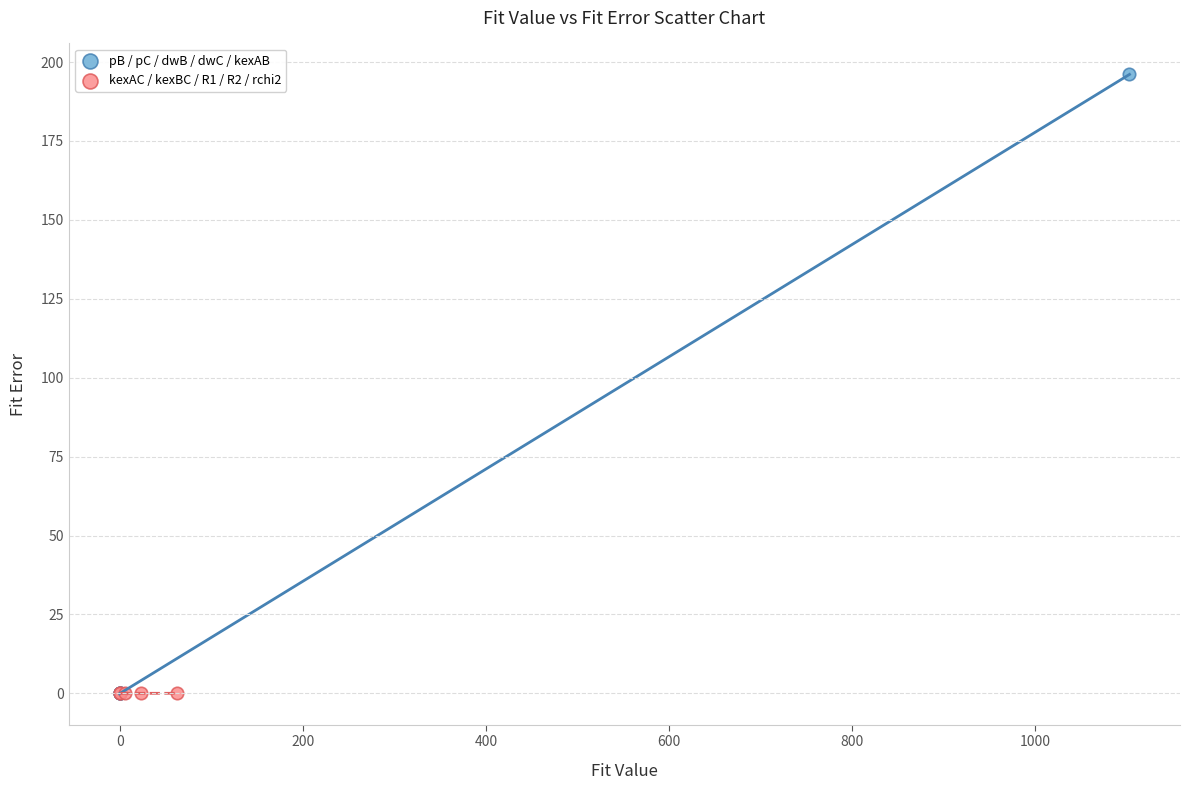

Which series contains the highest Y value?

pB / pC / dwB / dwC / kexAB